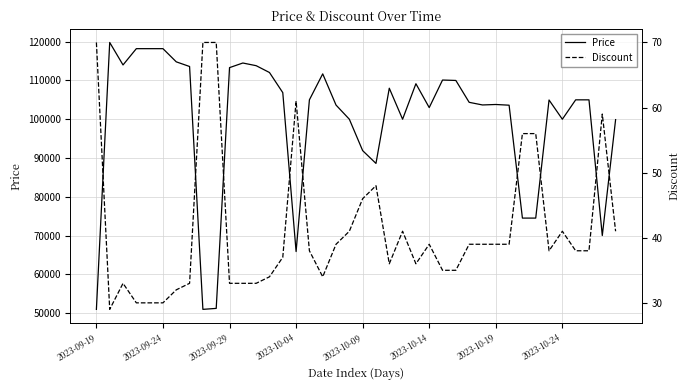

Between 31 and 30, which is larger?

30